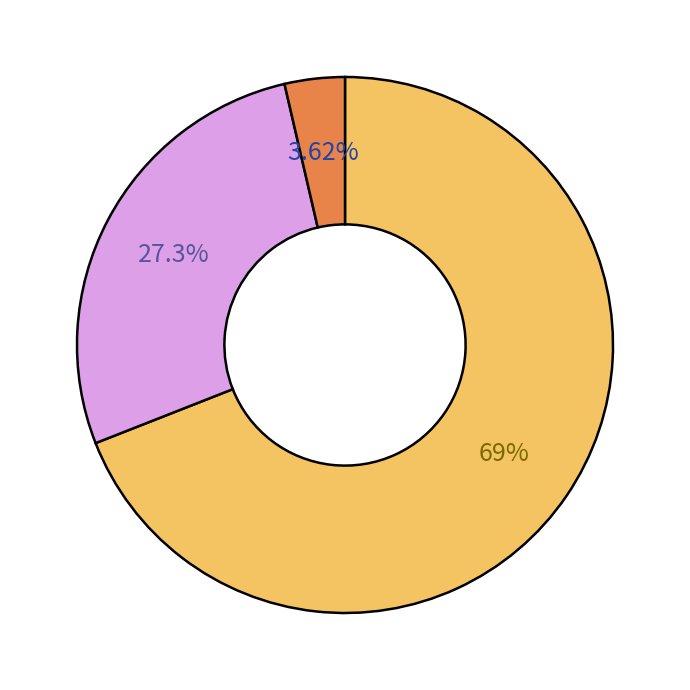

Is there any slice that represents more than half of the pie?

Yes